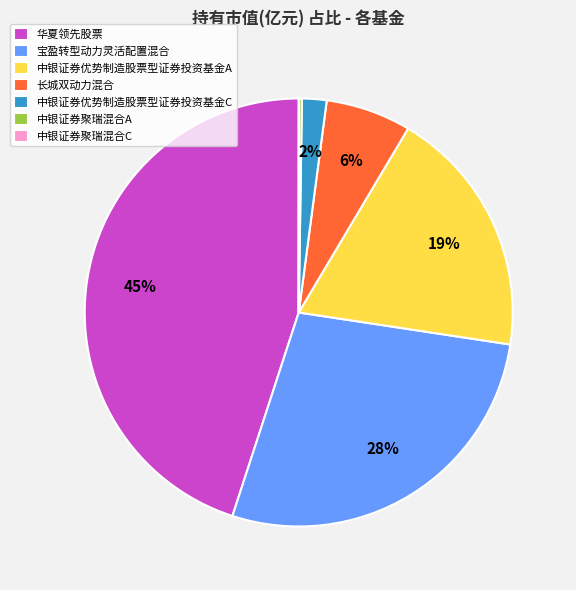

Is it true that 宝盈转型动力灵活配置混合 is 41% of the pie?

False